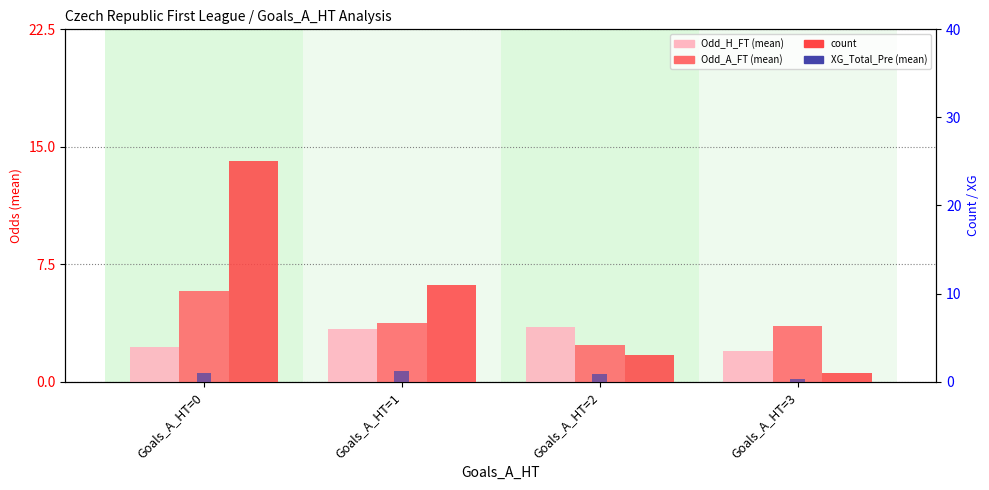

What is the total value across all series at Goals_A_HT=0?

33.9